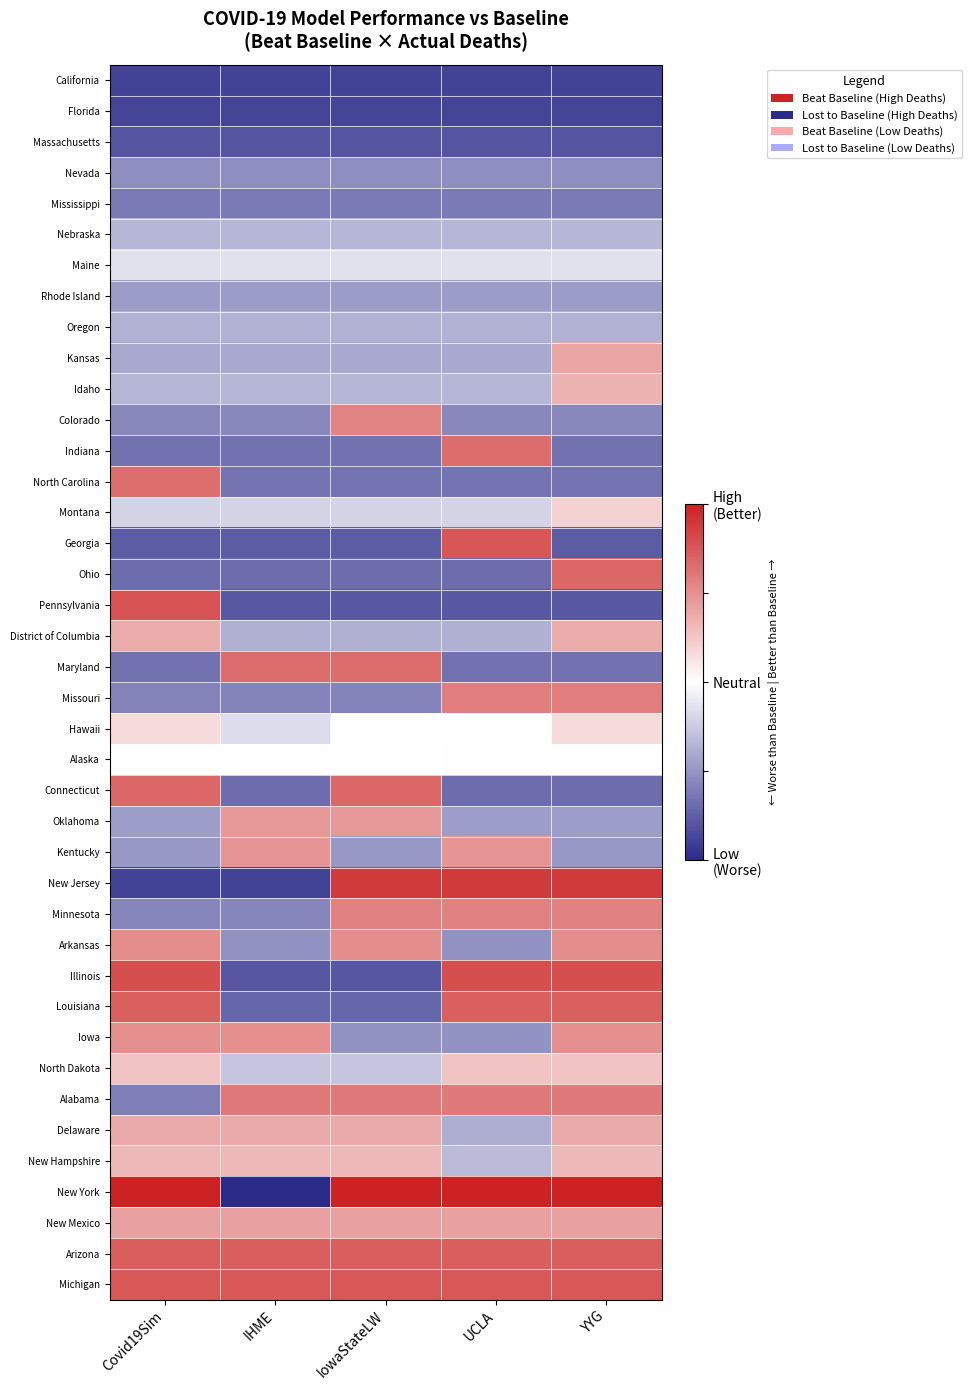

Which series changed the most between IHME and UCLA?

New York